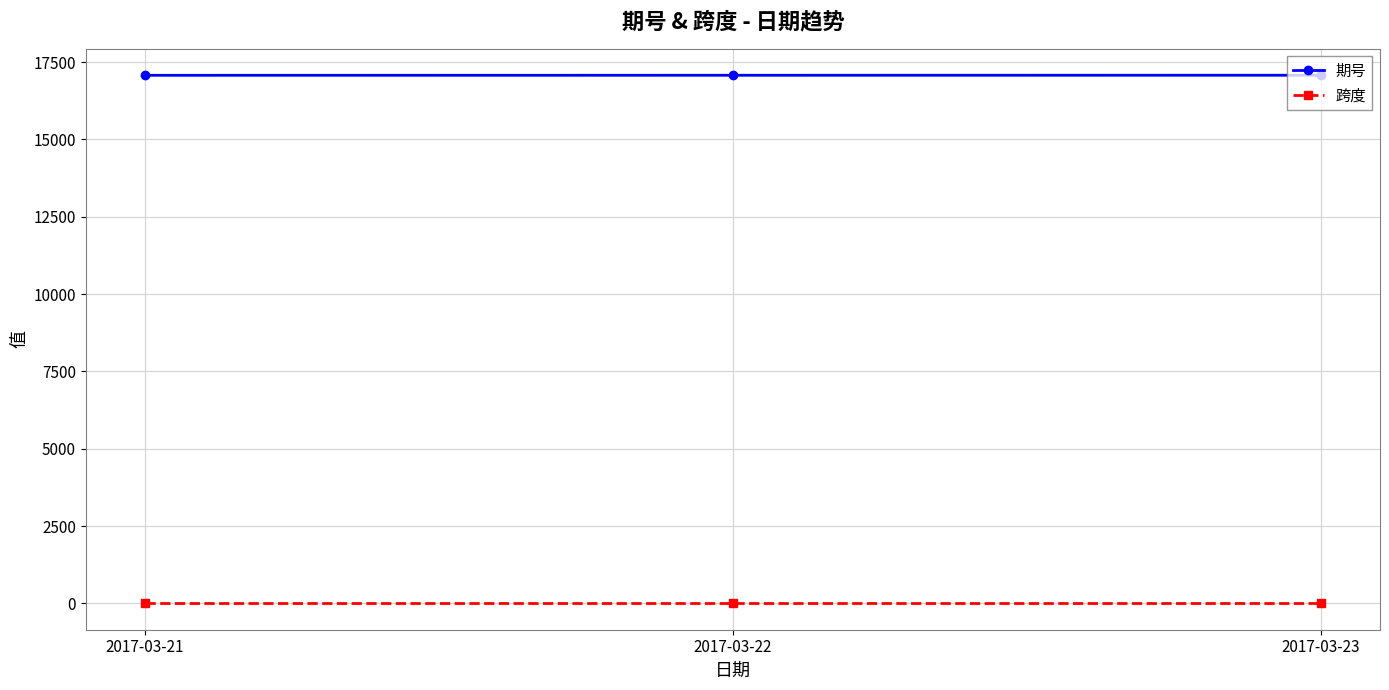

The 期号 series shows 23453 at 2017-03-23. True or false?

False